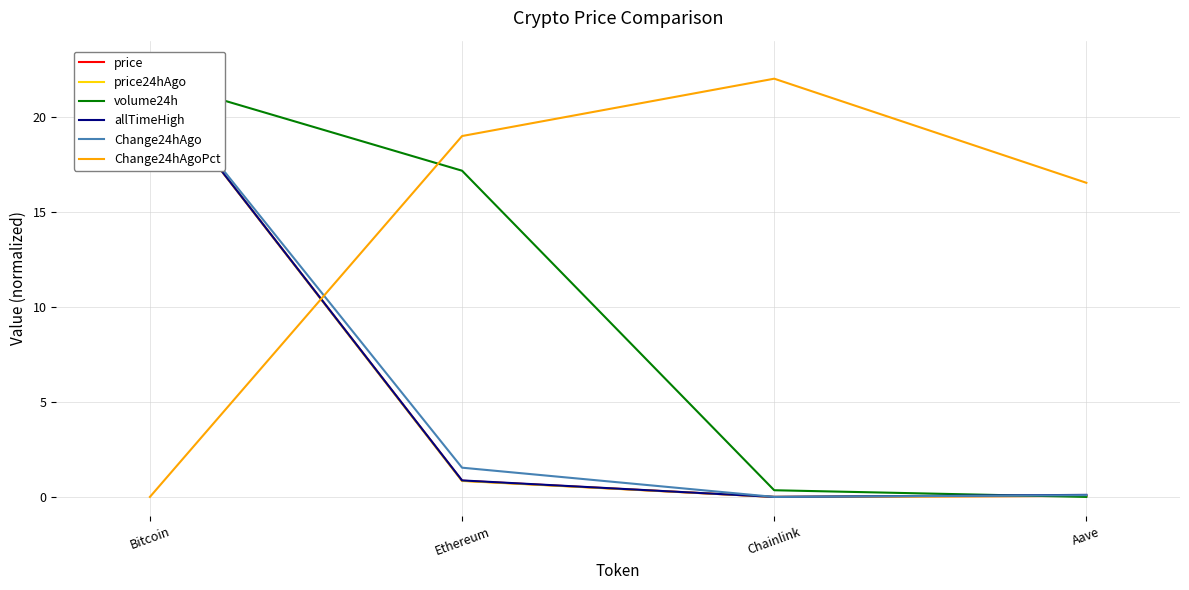

At which category does price reach its first local valley?

Chainlink